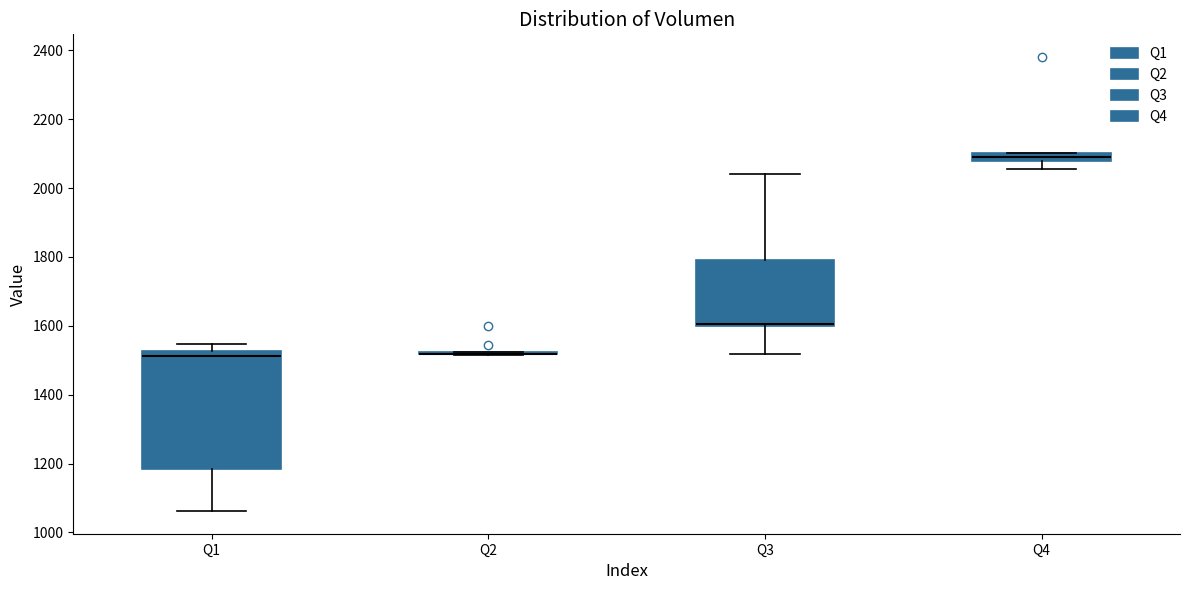

Comparing the boxes themselves (not the whiskers), which one is the tallest?

Q1